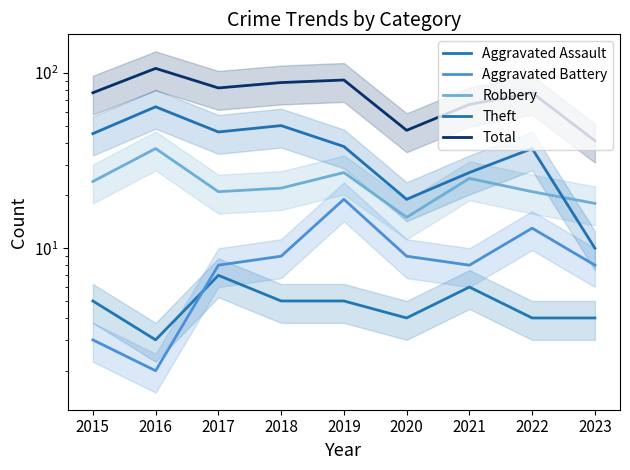

The Theft series shows 50 at 2018. True or false?

True